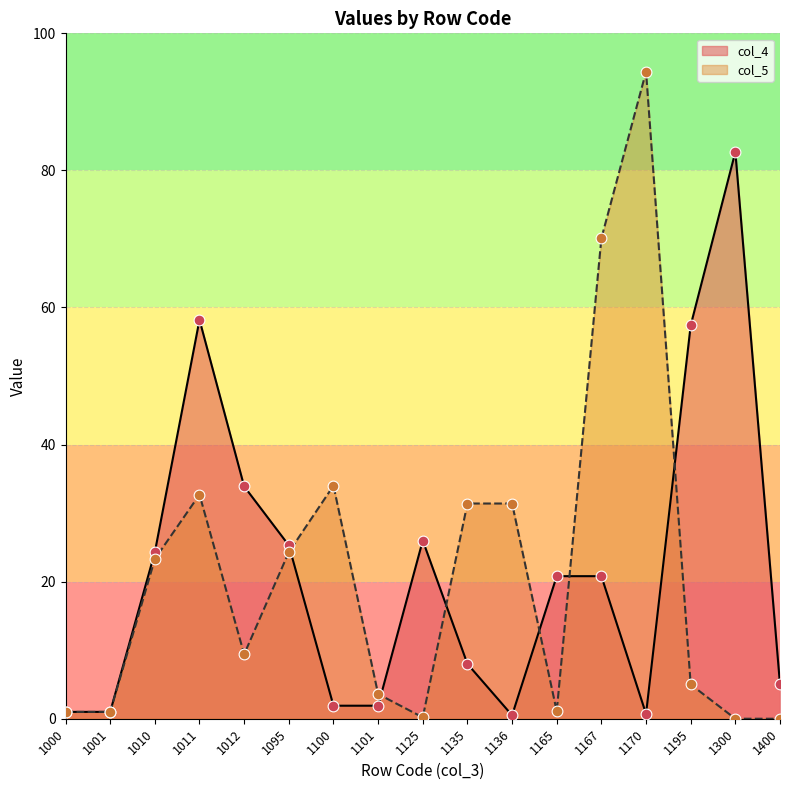

At how many categories does at least one series exceed 86?

1